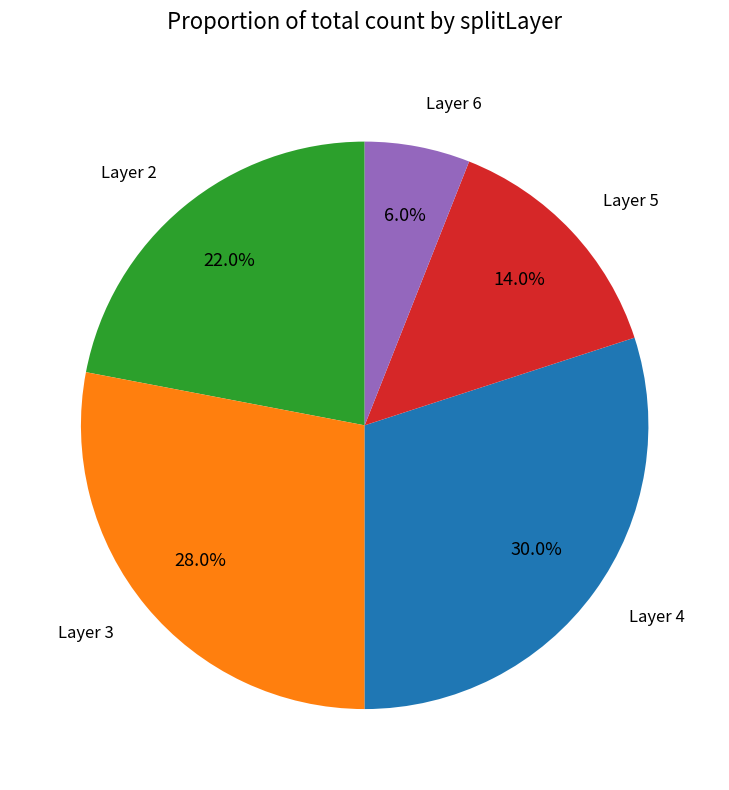

Is there any slice that represents more than half of the pie?

No